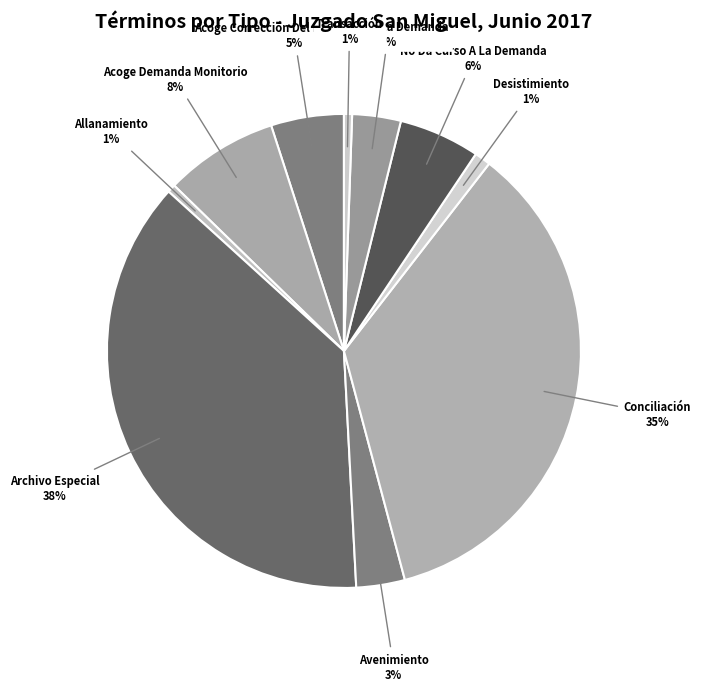

Is there a majority slice in this chart?

No